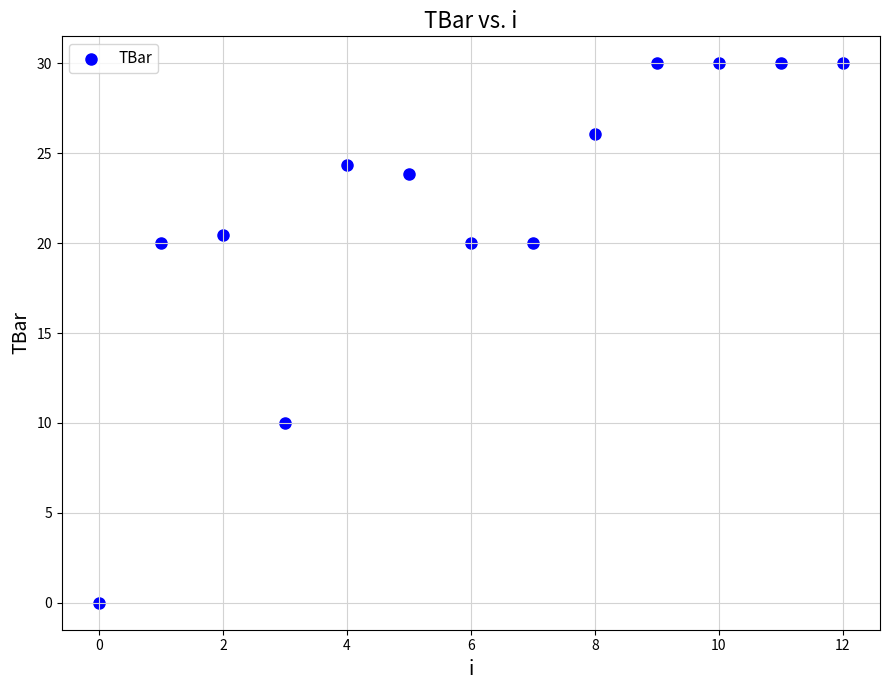

What is the range of Y values (max minus min)?

30.0